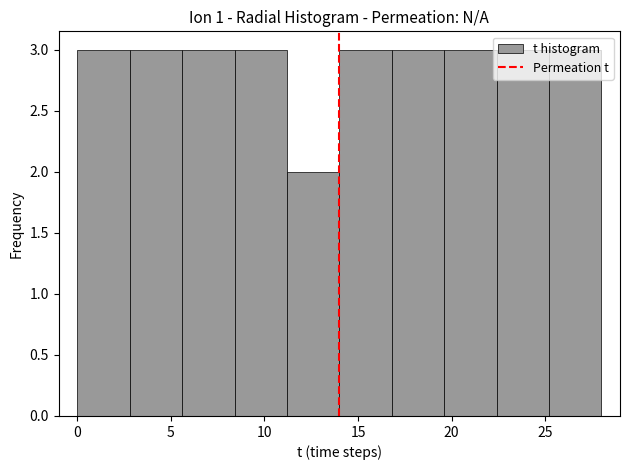

How tall is the bar that spans 5.6 to 8.4 on the x-axis? Neither the bar edges nor the heights are printed on the chart, so give them approximately, as read against the axes.

3